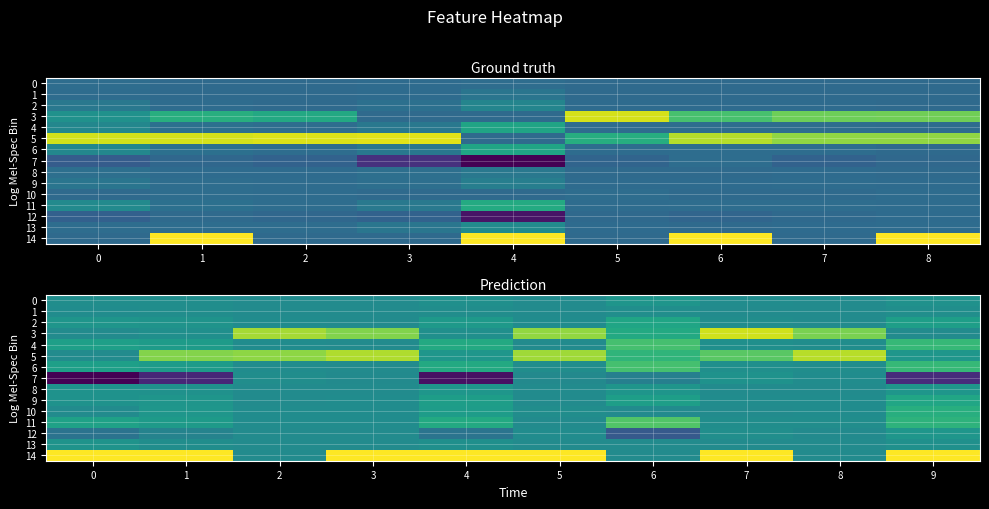

Which series has the widest spread of values?

14